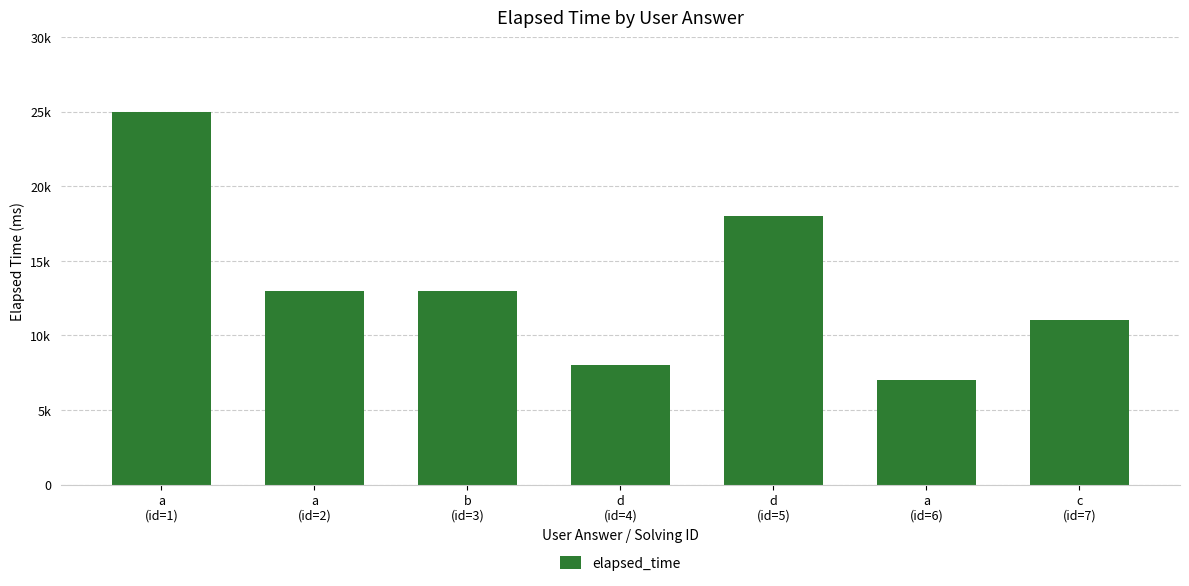

True or false: the data shows 13000 at b
(id=3).

True